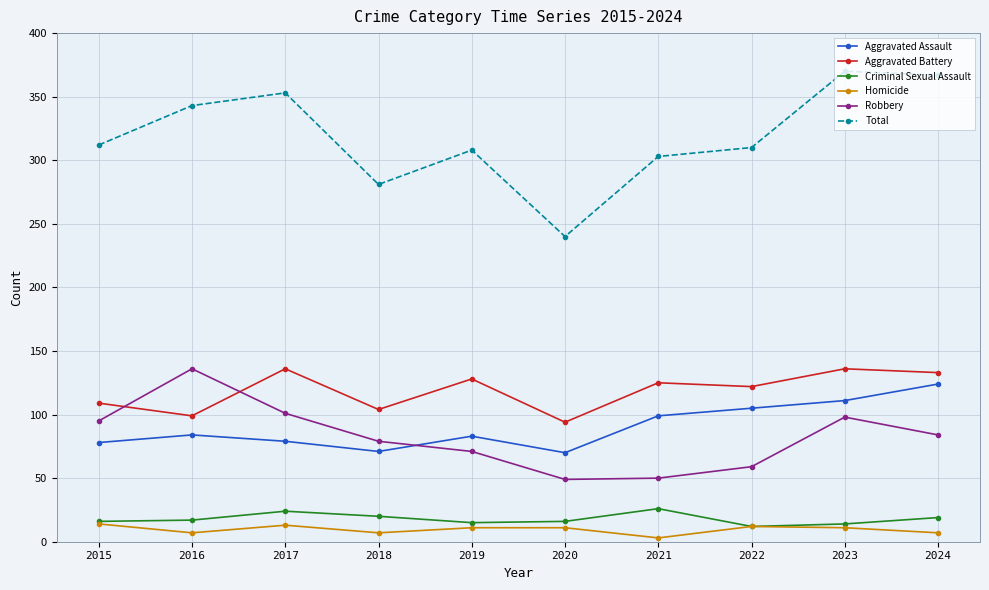

What is the average value of the Aggravated Assault series?

90